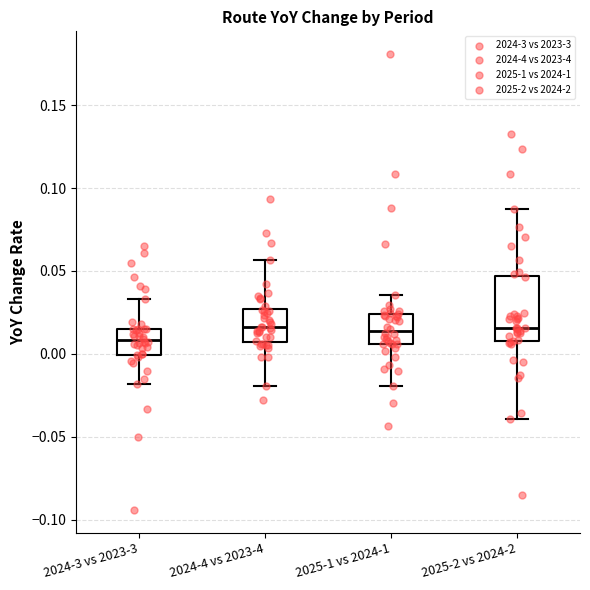

Where does the lower whisker of the box for 2025-1 vs 2024-1 end on the y-axis? The values are not printed on the chart, so give them approximately, as read against the axis.

-0.020